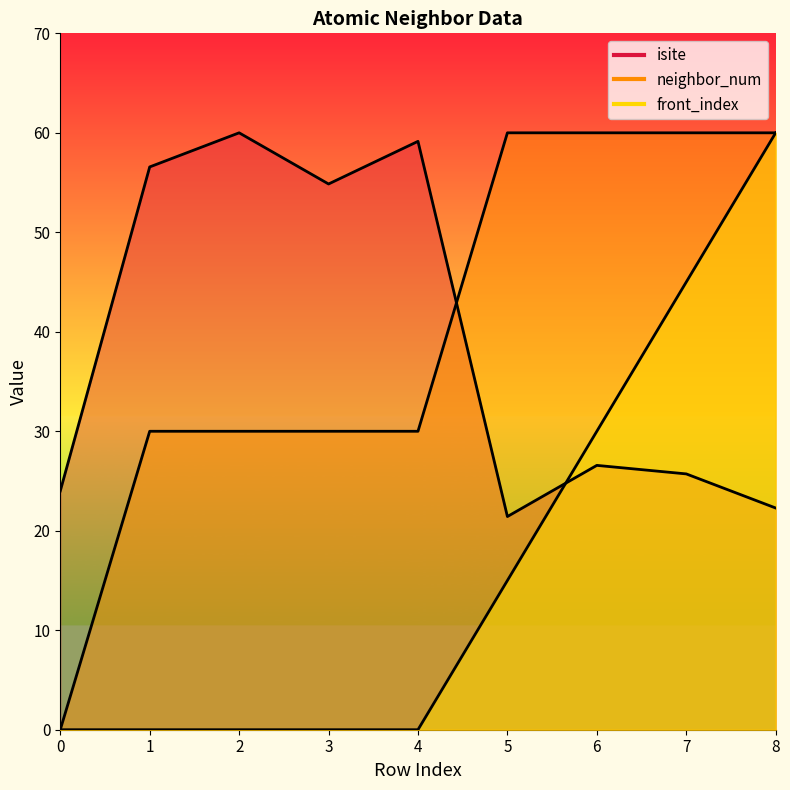

At which label does neighbor_num first exceed 30?

5